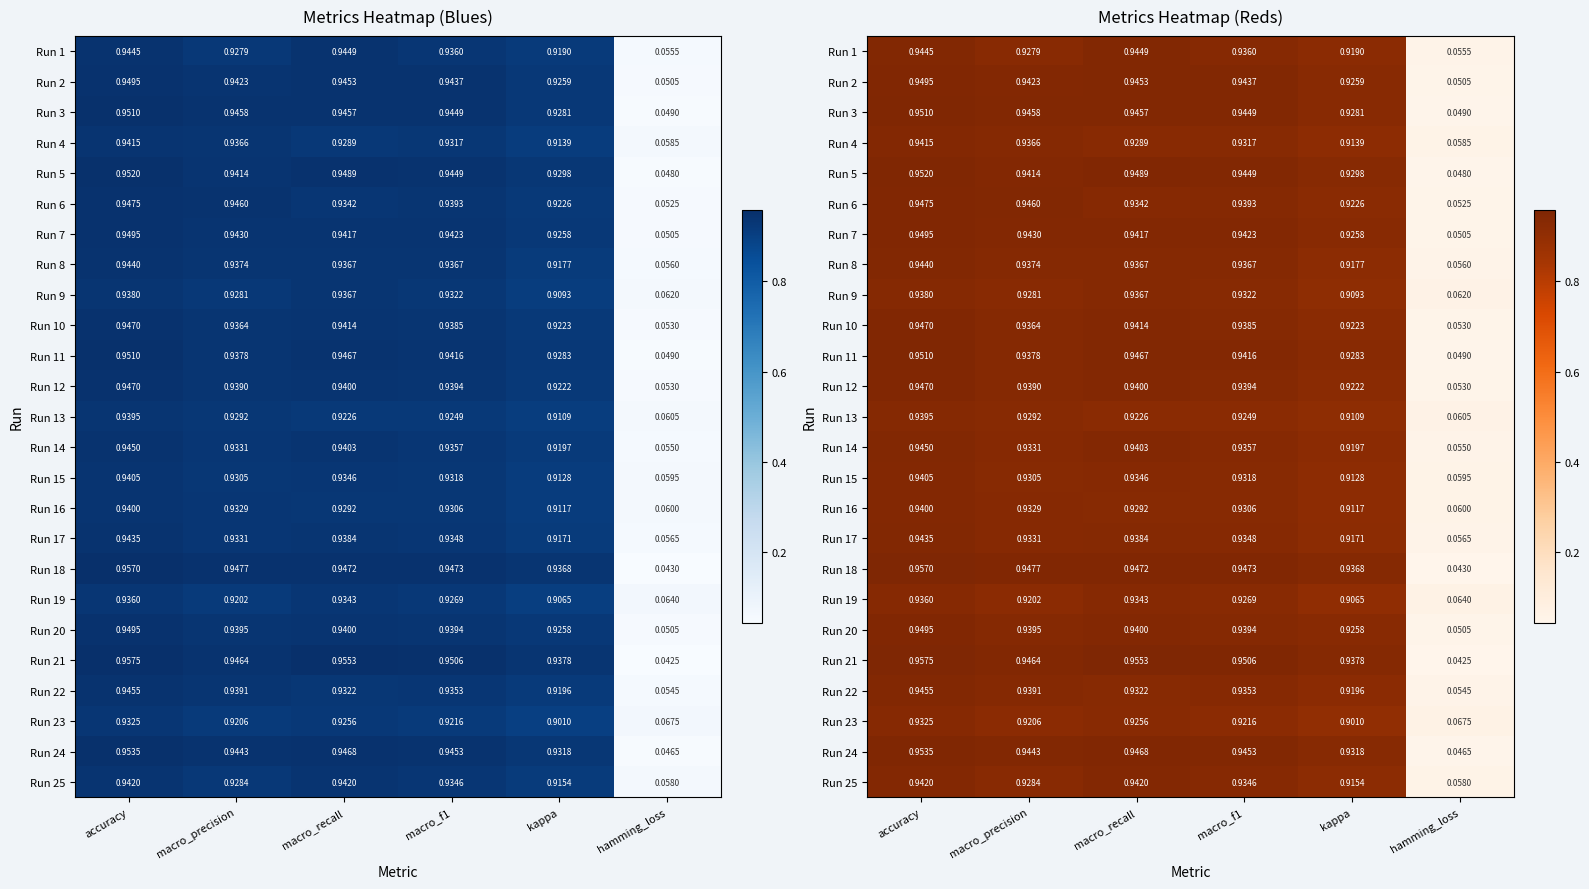

Read the Run 9 value at macro_recall.

0.9